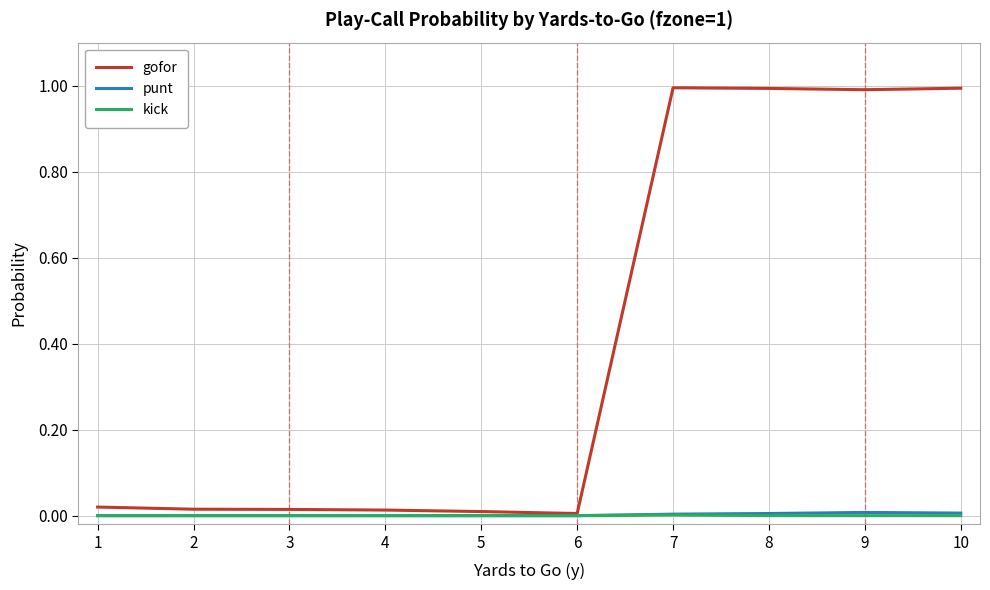

Is the value of kick at 2 greater than the value of gofor at 10?

No